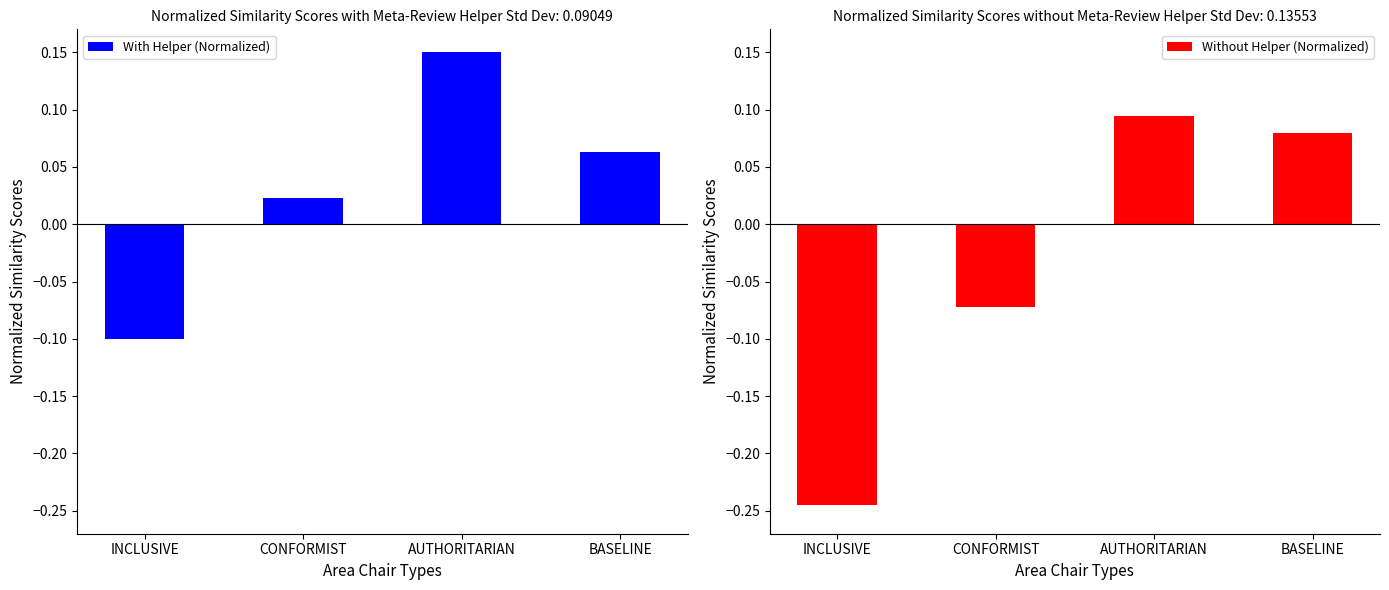

How many values in the Without Helper (Normalized) series exceed 0?

2